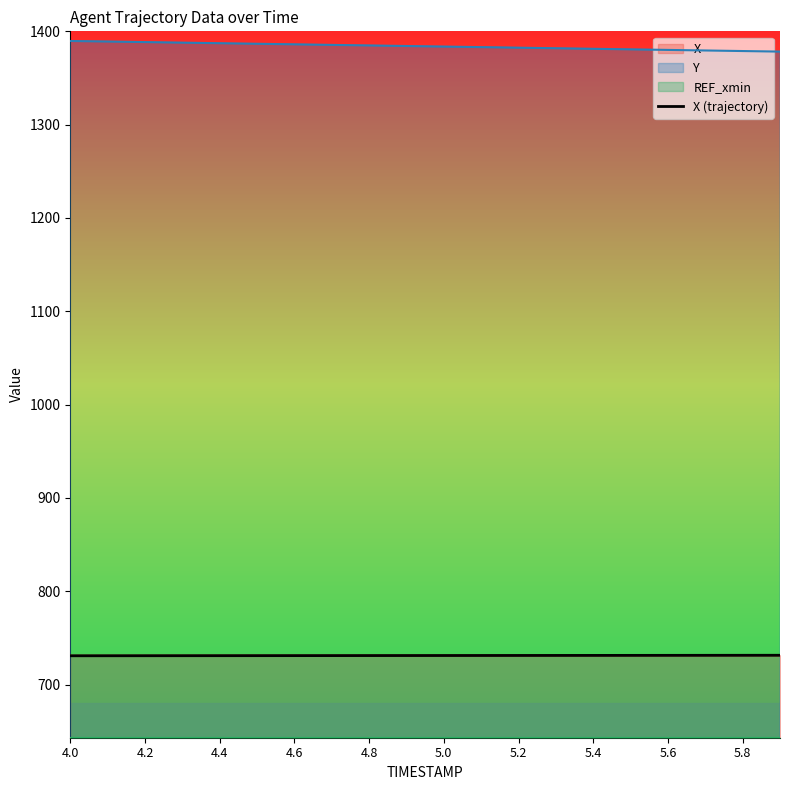

Does the chart have visible grid lines?

No